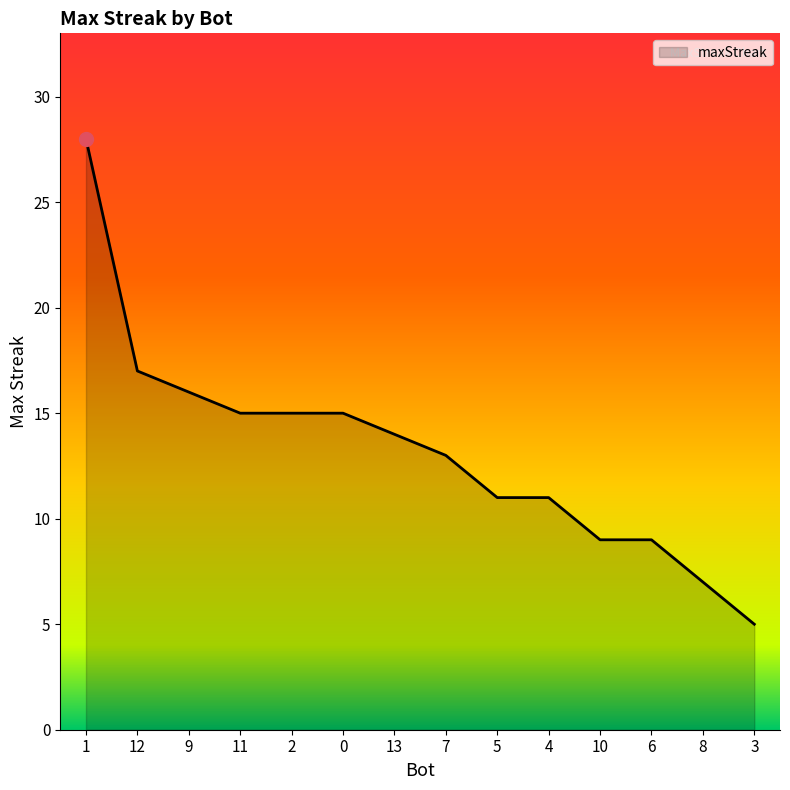

Does the chart display data point markers on the line(s)?

No